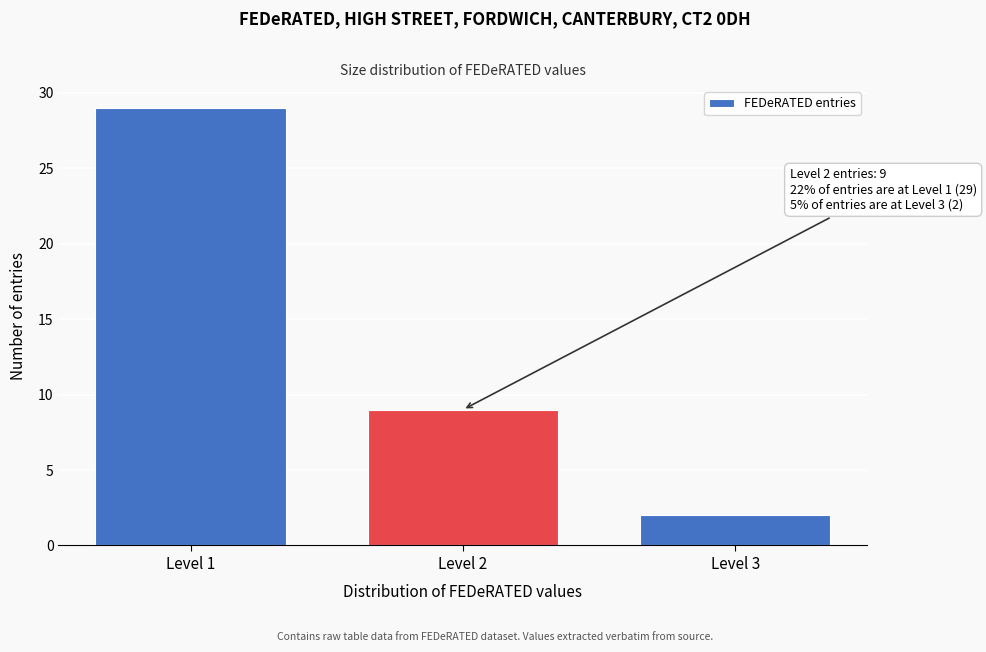

Reading left to right, list all the values displayed in this chart.

Level 1=29	Level 2=9	Level 3=2